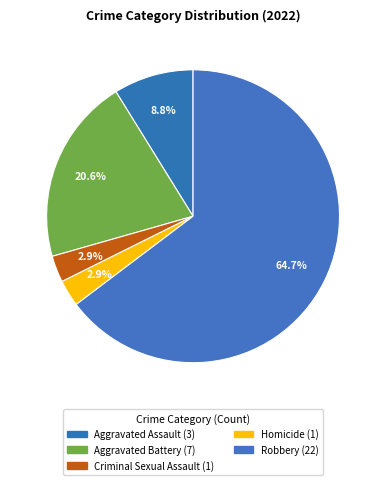

Which slice is the largest?

Robbery